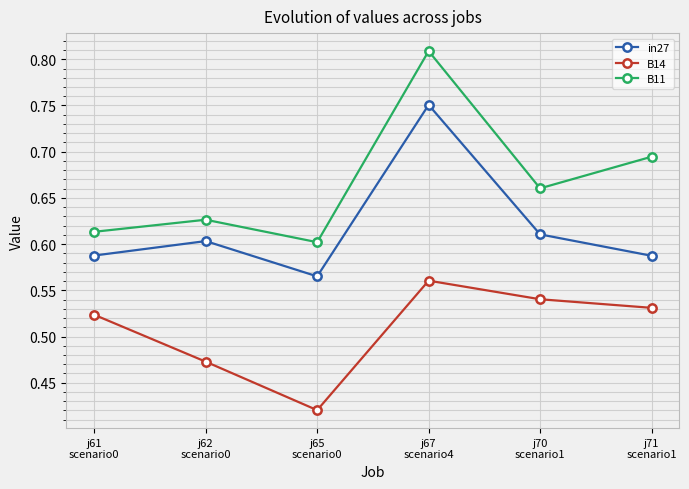

Is this an area chart (filled region under the line)?

No